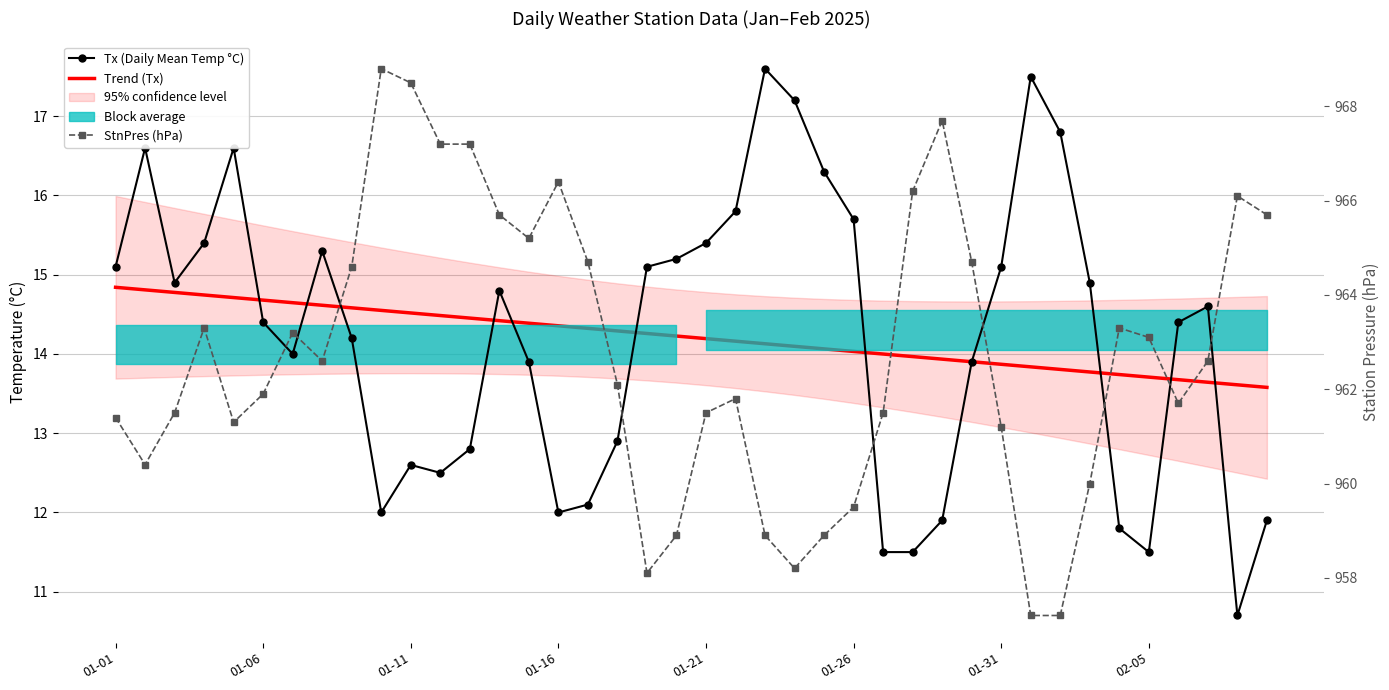

In StnPres (hPa), how many points are higher than both neighbors (excluding endpoints)?

8